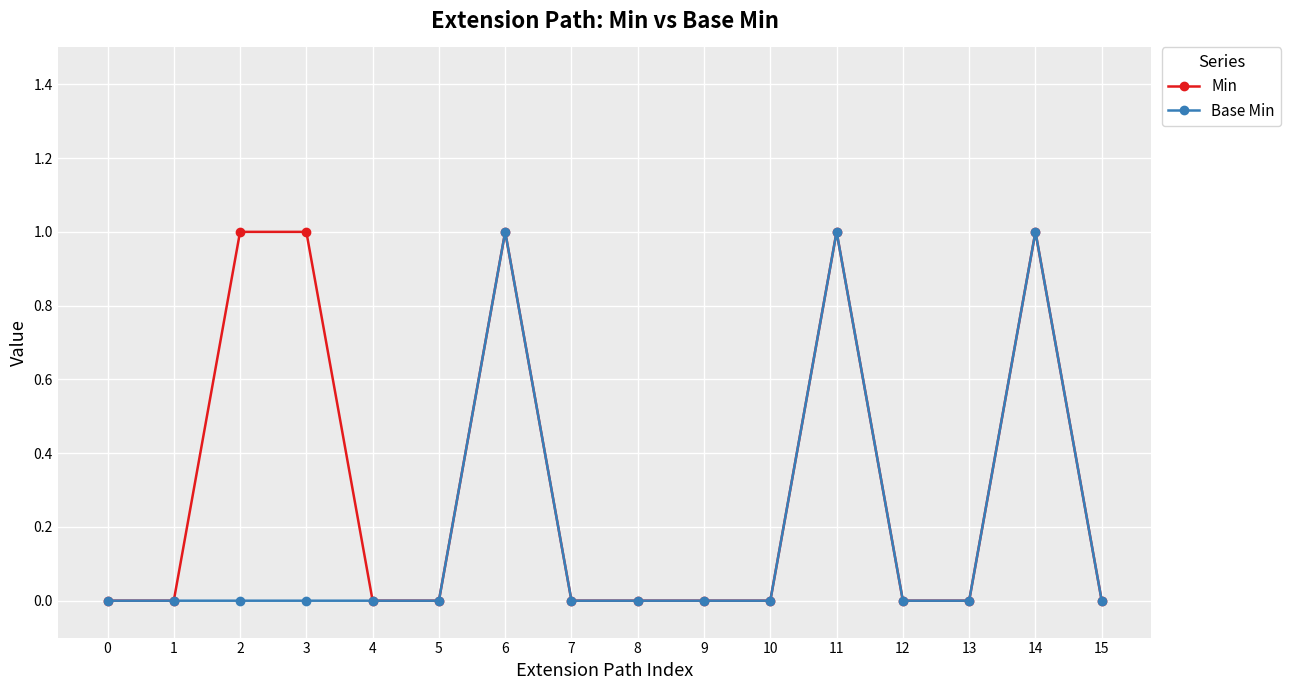

The value of Base Min at 10 is 0. True or false?

True